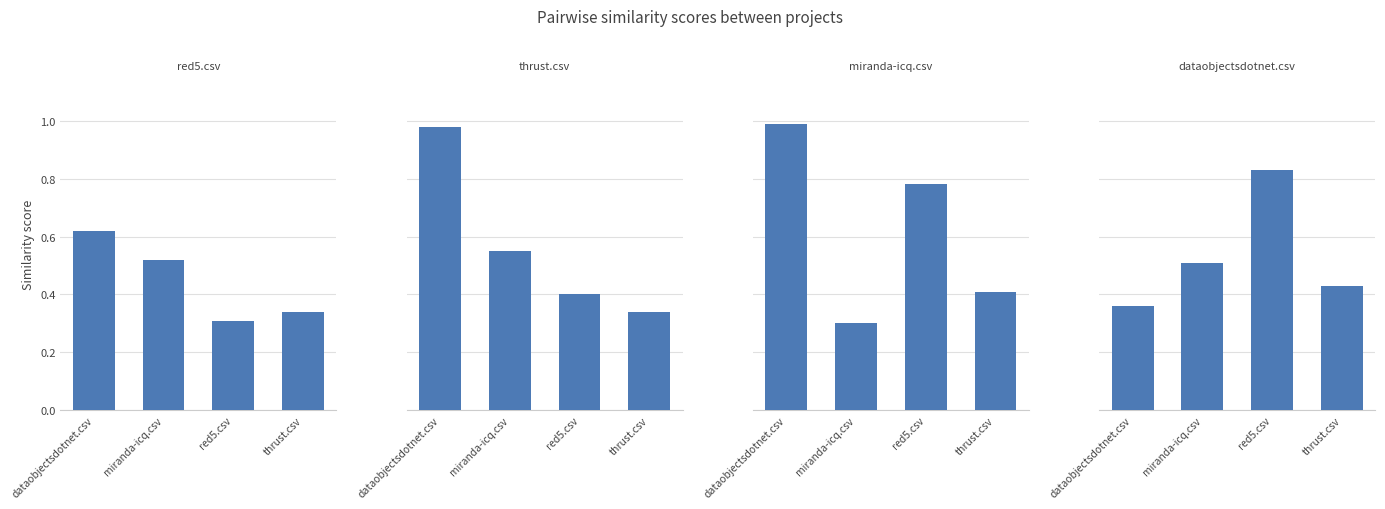

What is the approximate value of miranda-icq.csv at dataobjectsdotnet.csv?

1.0